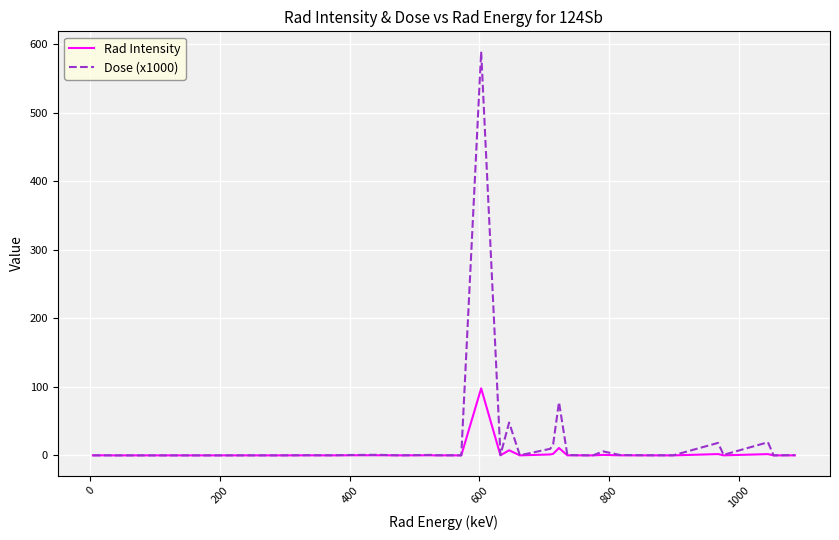

Which series has the widest spread of values?

Dose (x1000)